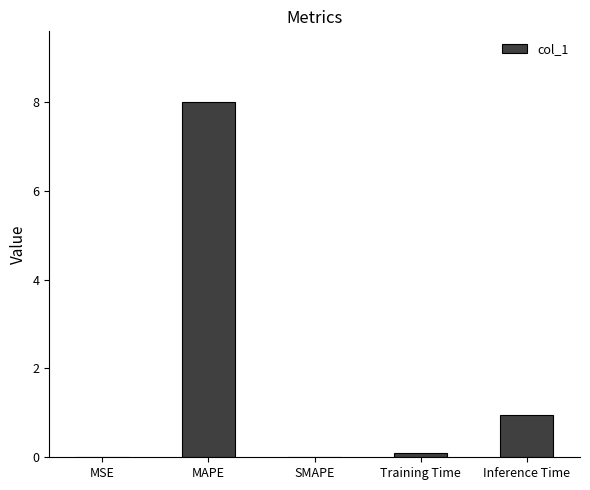

True or false: the data shows 0.0 at SMAPE.

True